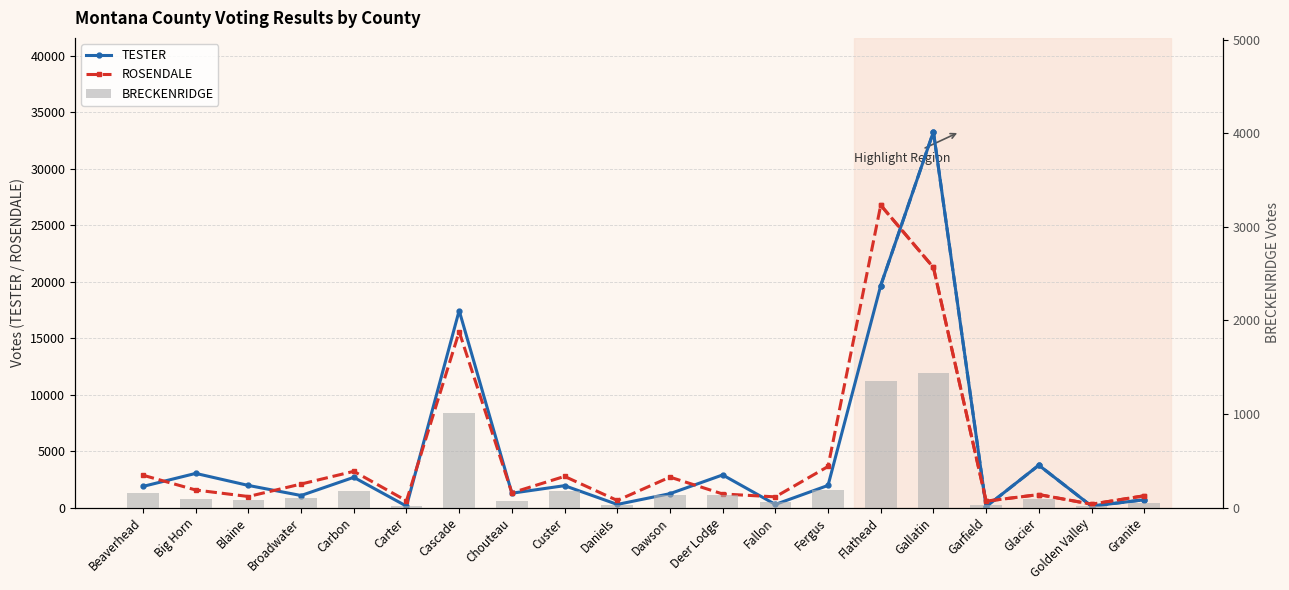

Is it true that TESTER equals 1876 at Beaverhead?

True